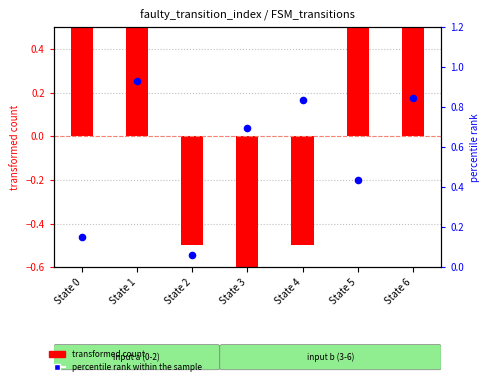

Which series reaches the minimum Y coordinate?

transformed count